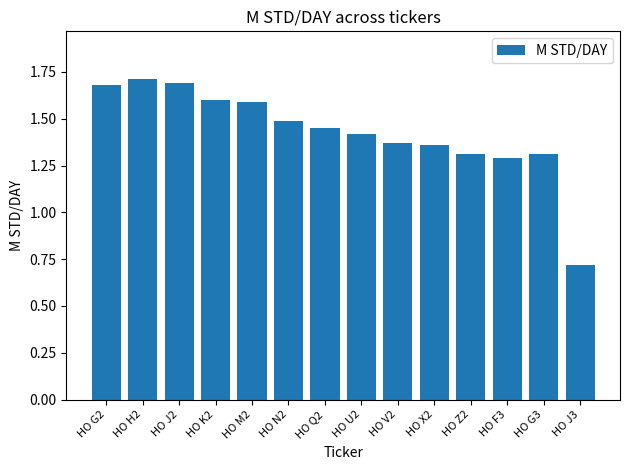

What is the label of the 13th bar from the left?

HO G3